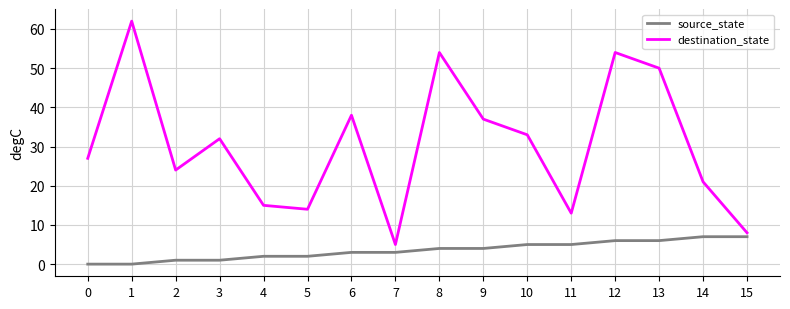

Rank the series at 6 from highest to lowest value.

destination_state, source_state